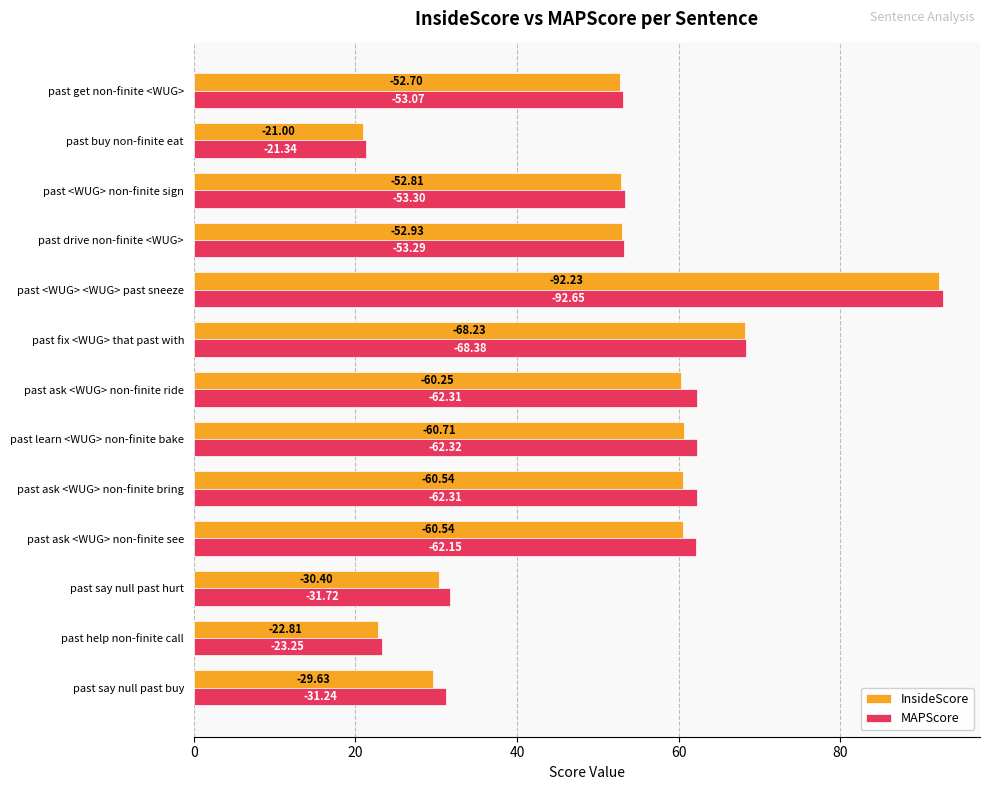

Rank the series by their maximum value, from lowest to highest.

InsideScore, MAPScore